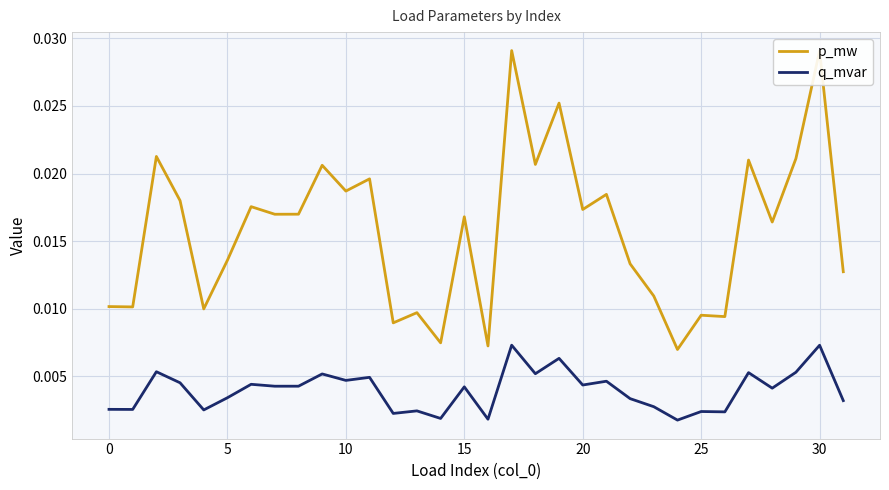

True or false: p_mw and q_mvar intersect in this chart.

False